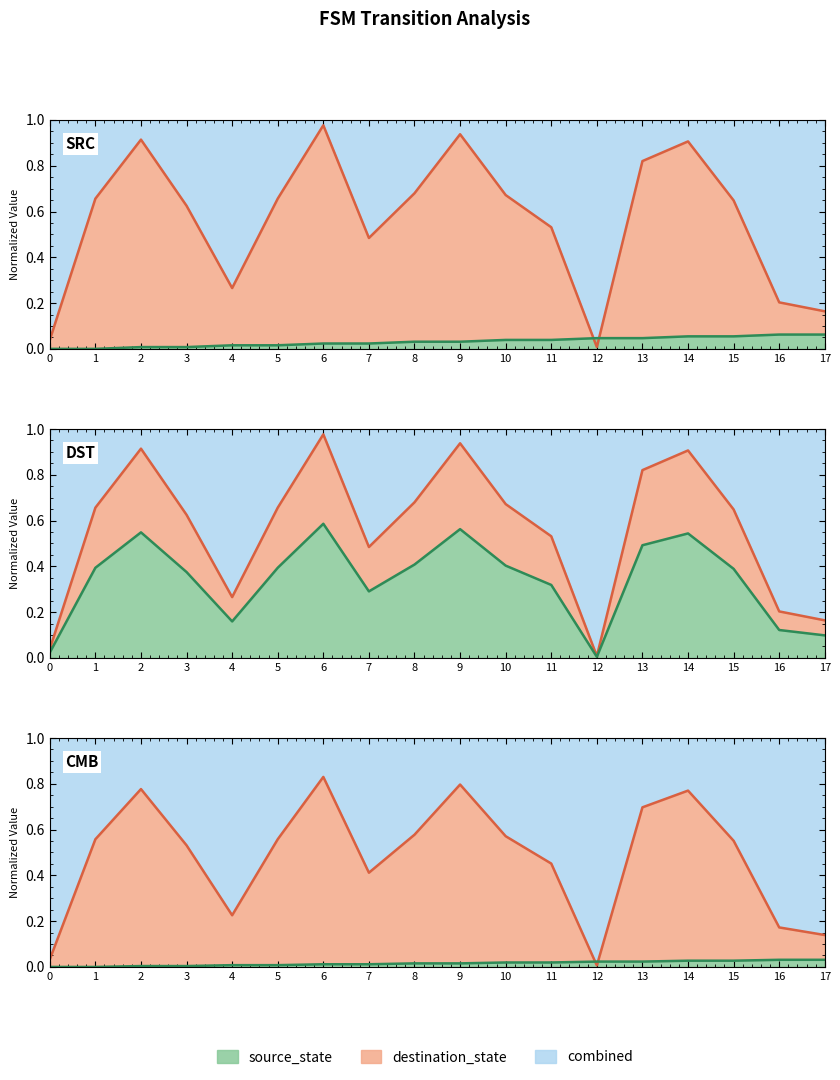

Which has a higher value, 2 or 0?

2